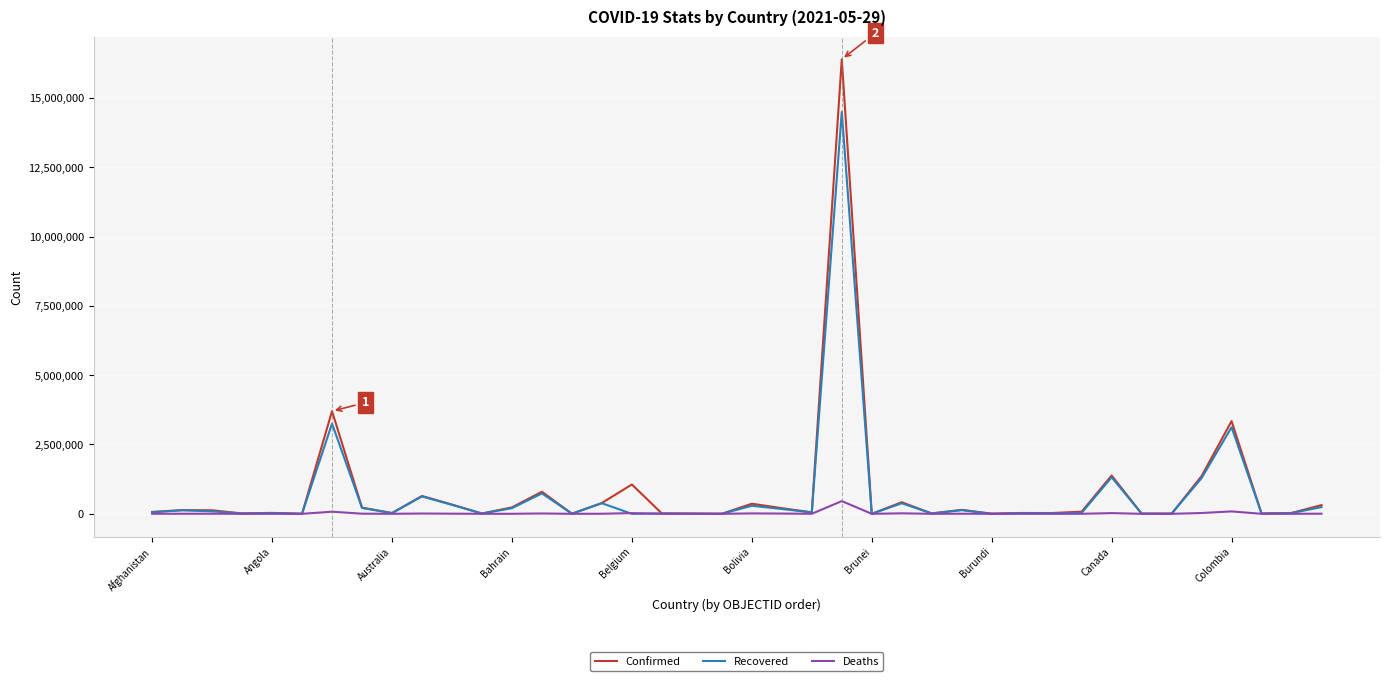

Is this an area chart (filled region under the line)?

No